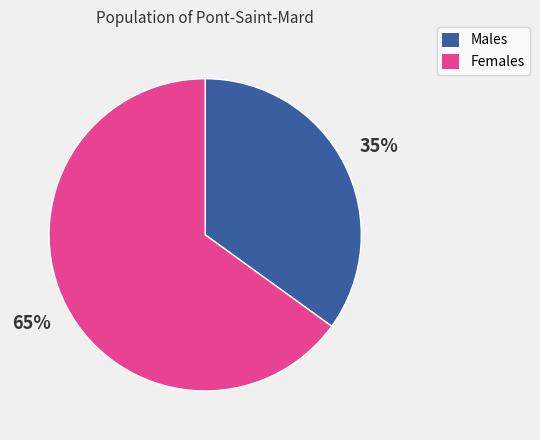

Approximately how many times larger is the value at Males compared to Females?

0.5